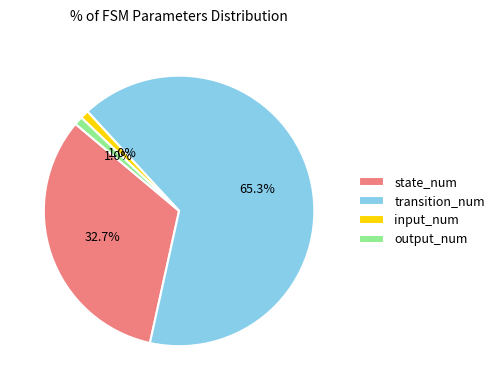

Which slice is the largest?

transition_num